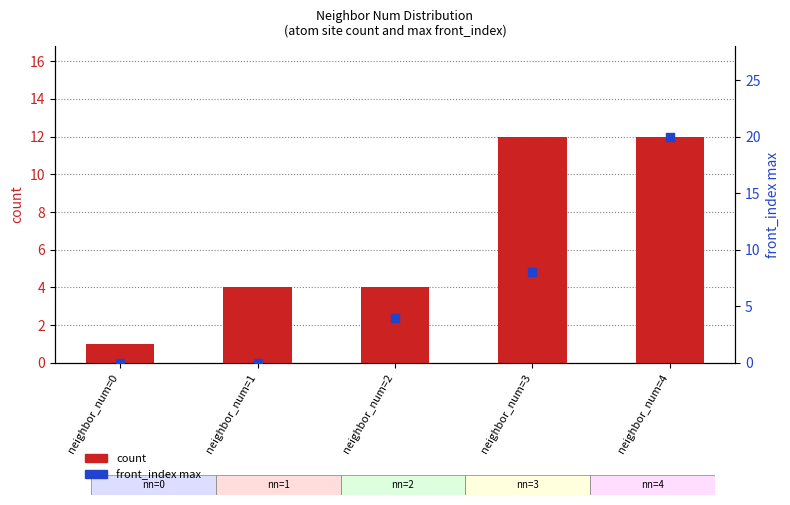

What are all the series names shown in the legend?

count, front_index max